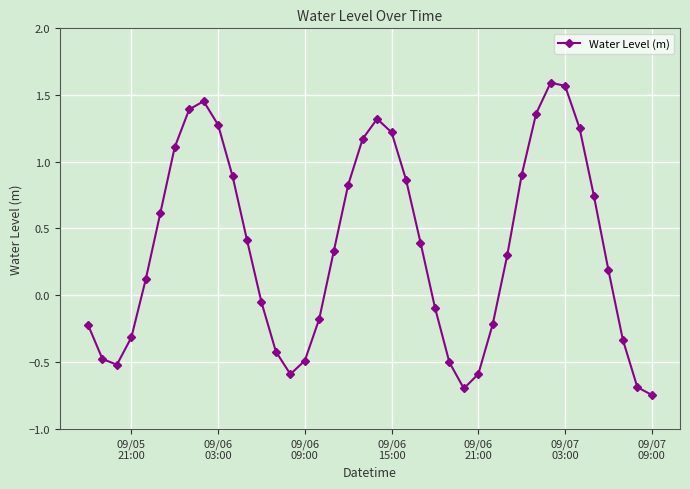

What is the average value?

0.4